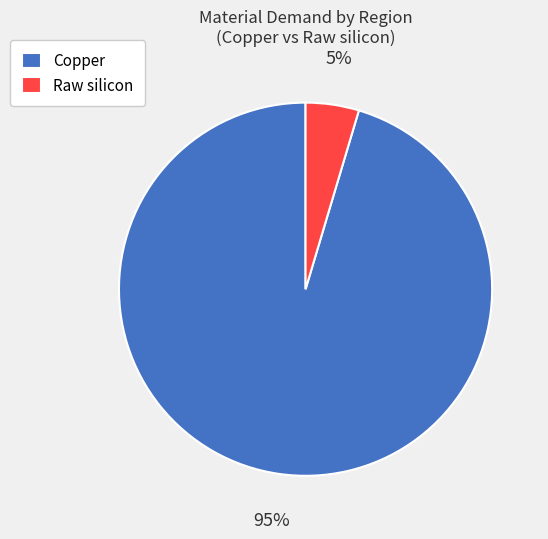

Rank the categories by value from highest to lowest.

Copper, Raw silicon